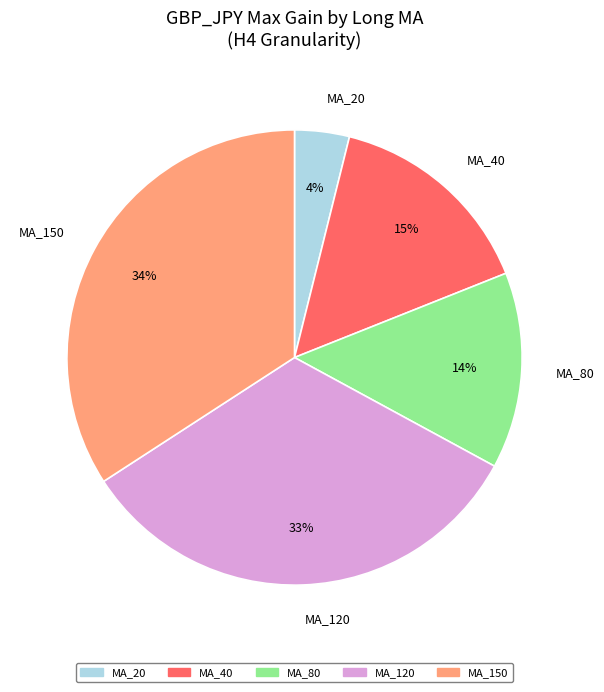

Do MA_80 and MA_150 together represent more than half of the pie?

No